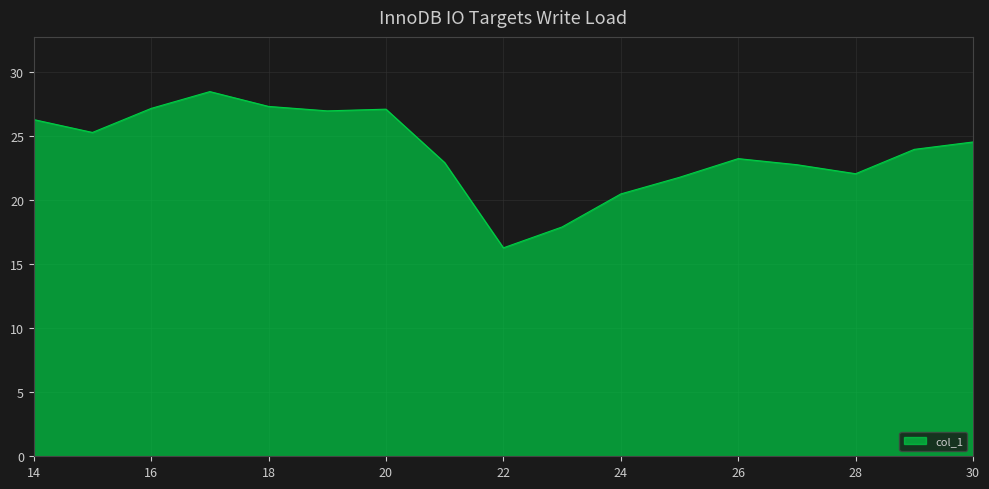

What is the greatest value displayed?

28.4